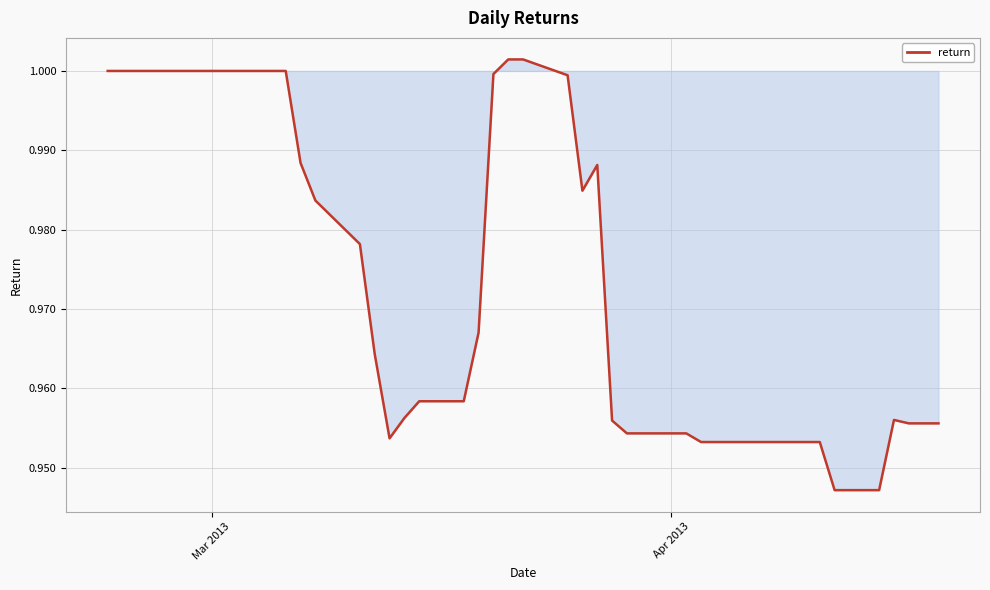

How many points are lower than both their immediate neighbors (excluding endpoints)?

2